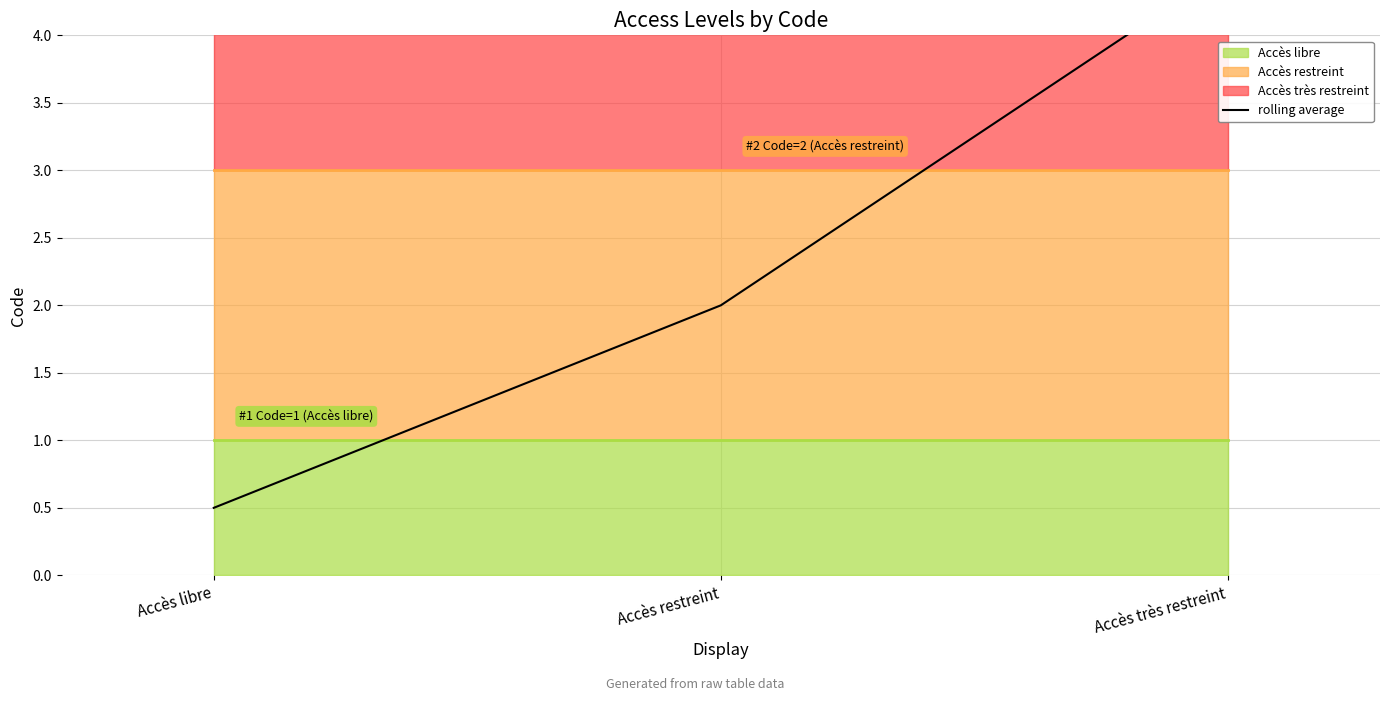

Which category has the lowest value across all series?

Accès libre